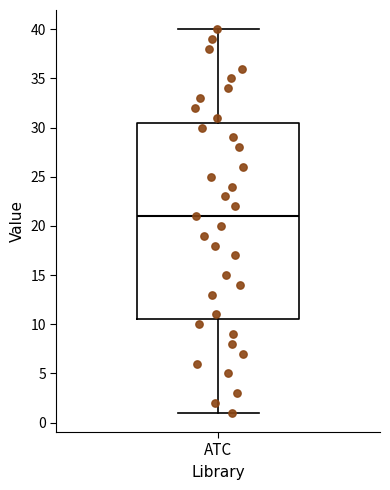

Read this box plot against the y-axis: the position of the median line, the range covered by the box, and the ends of both whiskers. The values are not printed on the chart, so give them approximately, as read against the axis.

median 21.0, box 10.5 to 30.5, whiskers 1.0 to 40.0